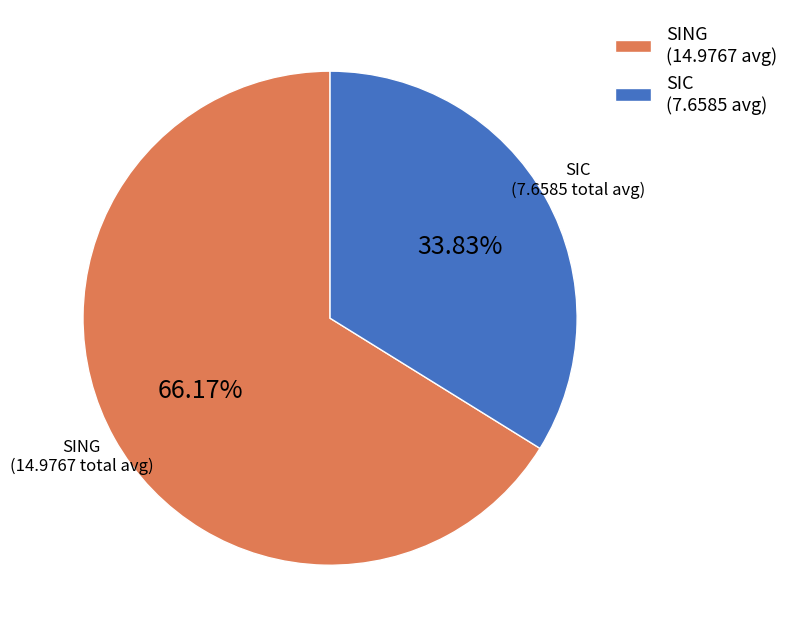

Do SING (14.9767 avg) and SIC (7.6585 avg) together represent more than half of the pie?

Yes